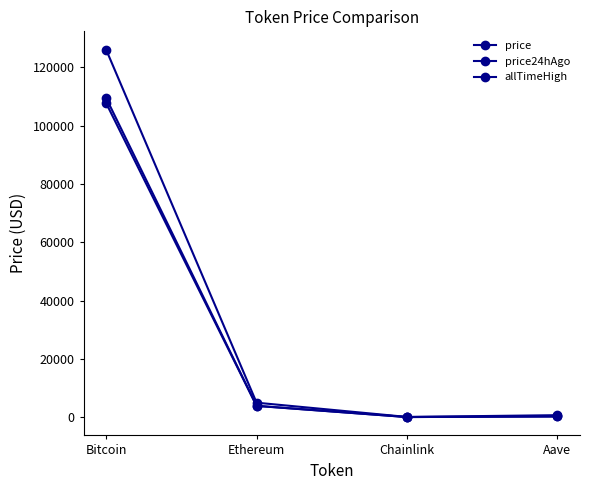

What position from the left is Chainlink?

3